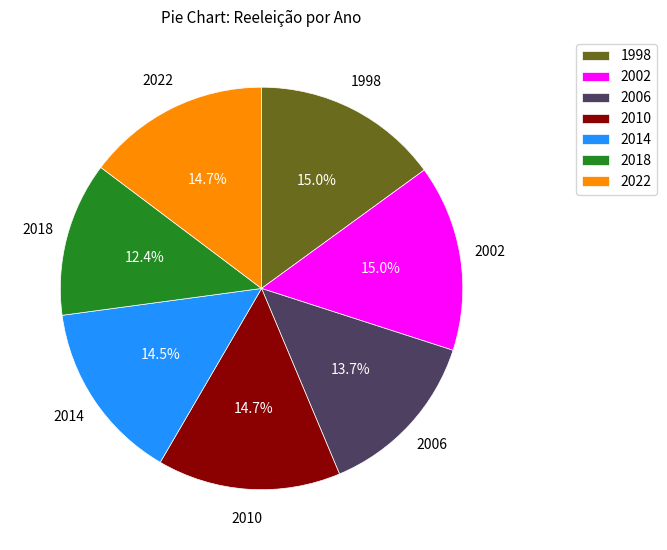

What is the ratio of the value at 2010 to the value at 2006?

1.1